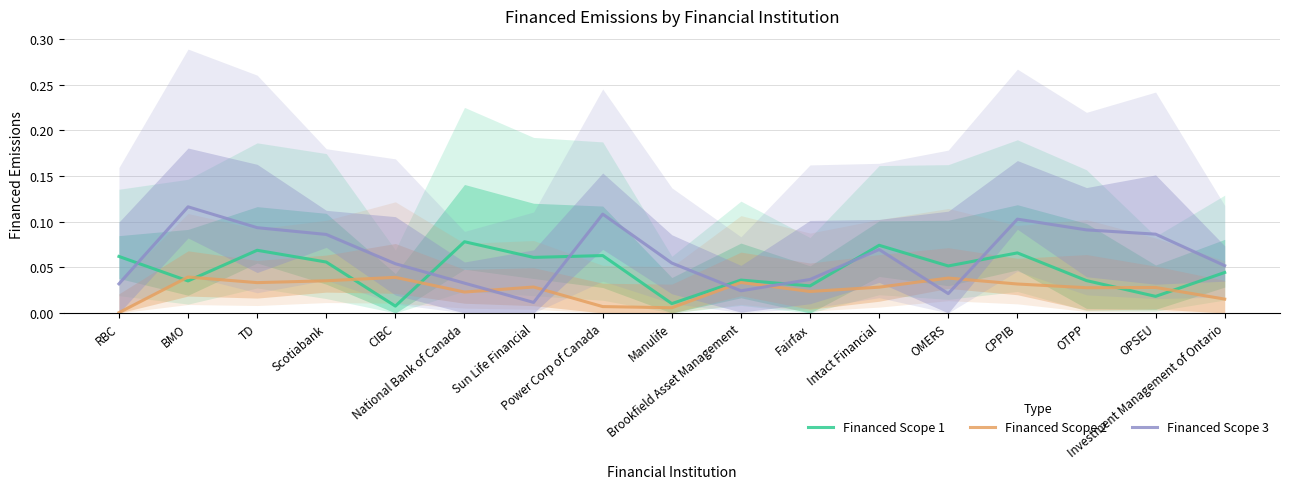

How many intersections are there between Financed Scope 1 and Financed Scope 3?

7